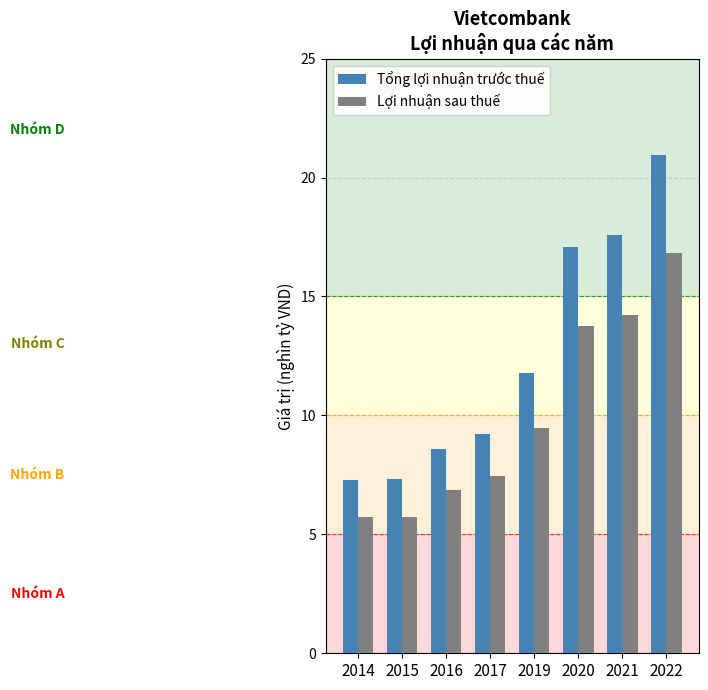

What are all the series names shown in the legend?

Tổng lợi nhuận trước thuế, Lợi nhuận sau thuế